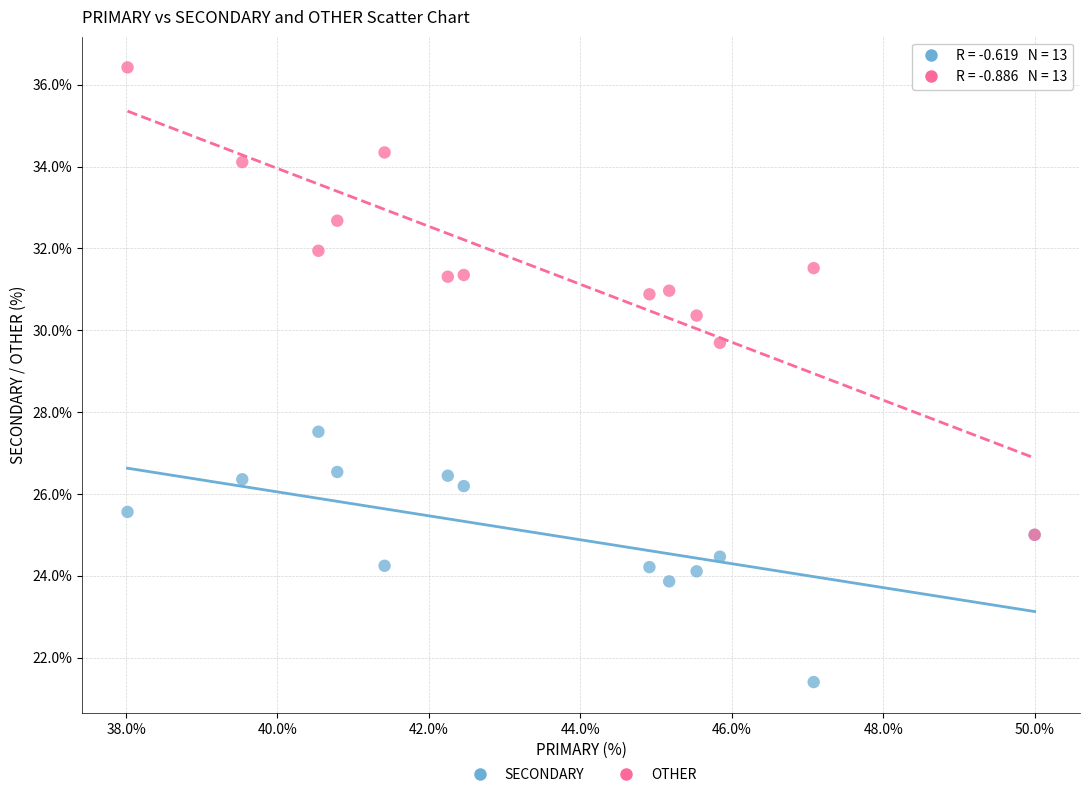

Across all series, what Y value is closest to 28?

27.5